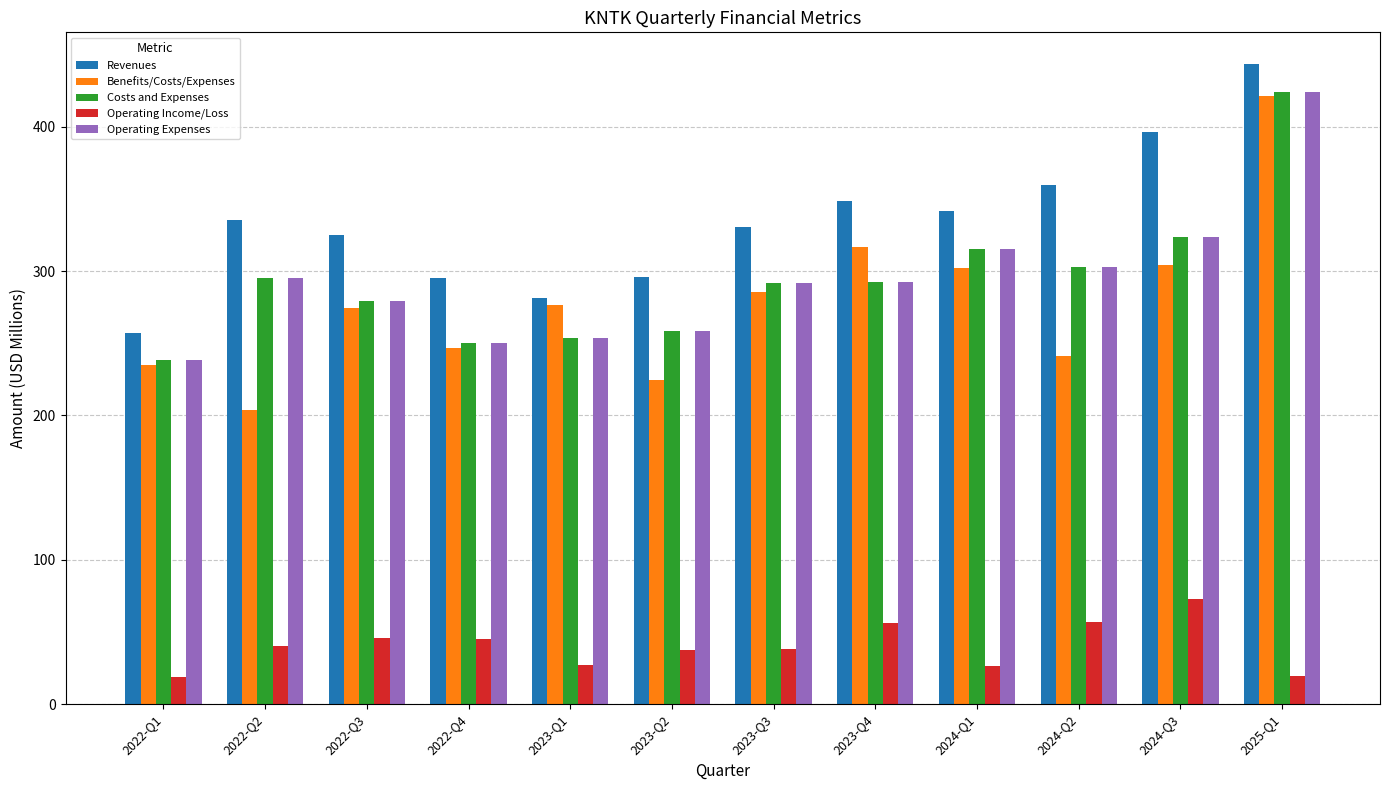

The value of Benefits/Costs/Expenses at 2024-Q1 is 421.8. True or false?

False